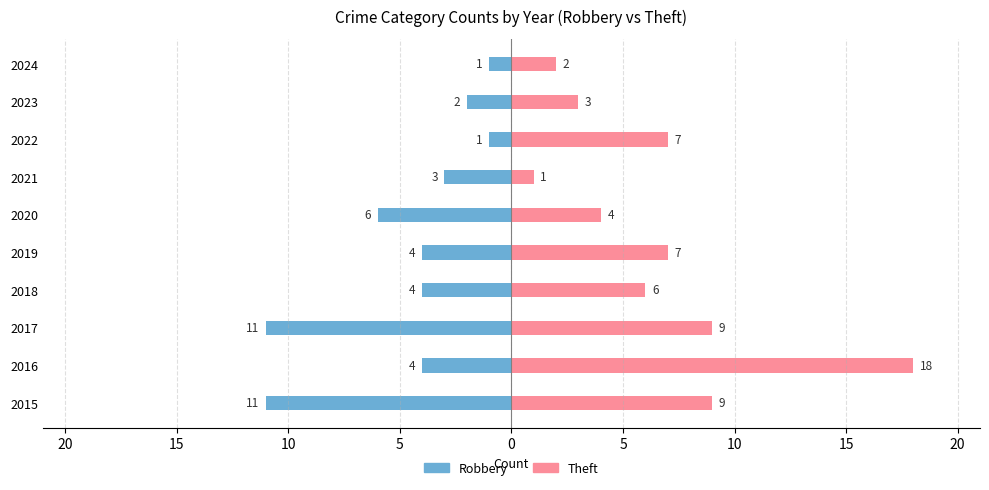

How many bars are there in each group?

2